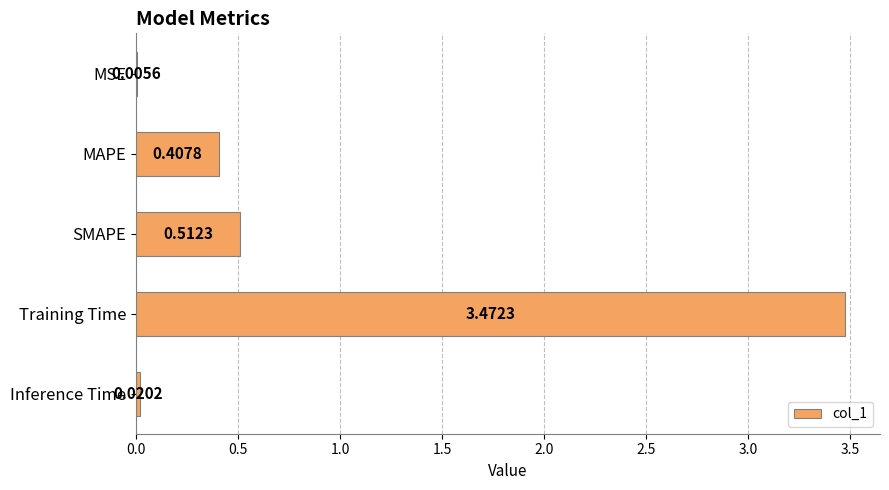

What is the change in value from MSE to MAPE?

+0.4